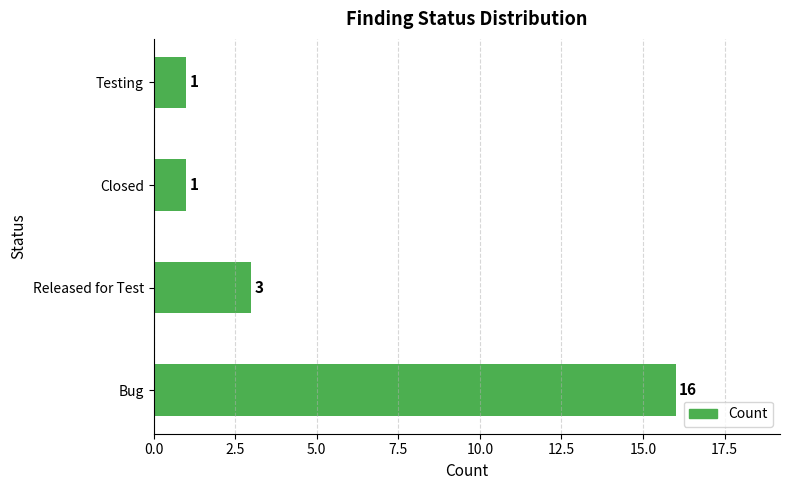

What is the ratio of the value at Closed to the value at Released for Test?

0.3